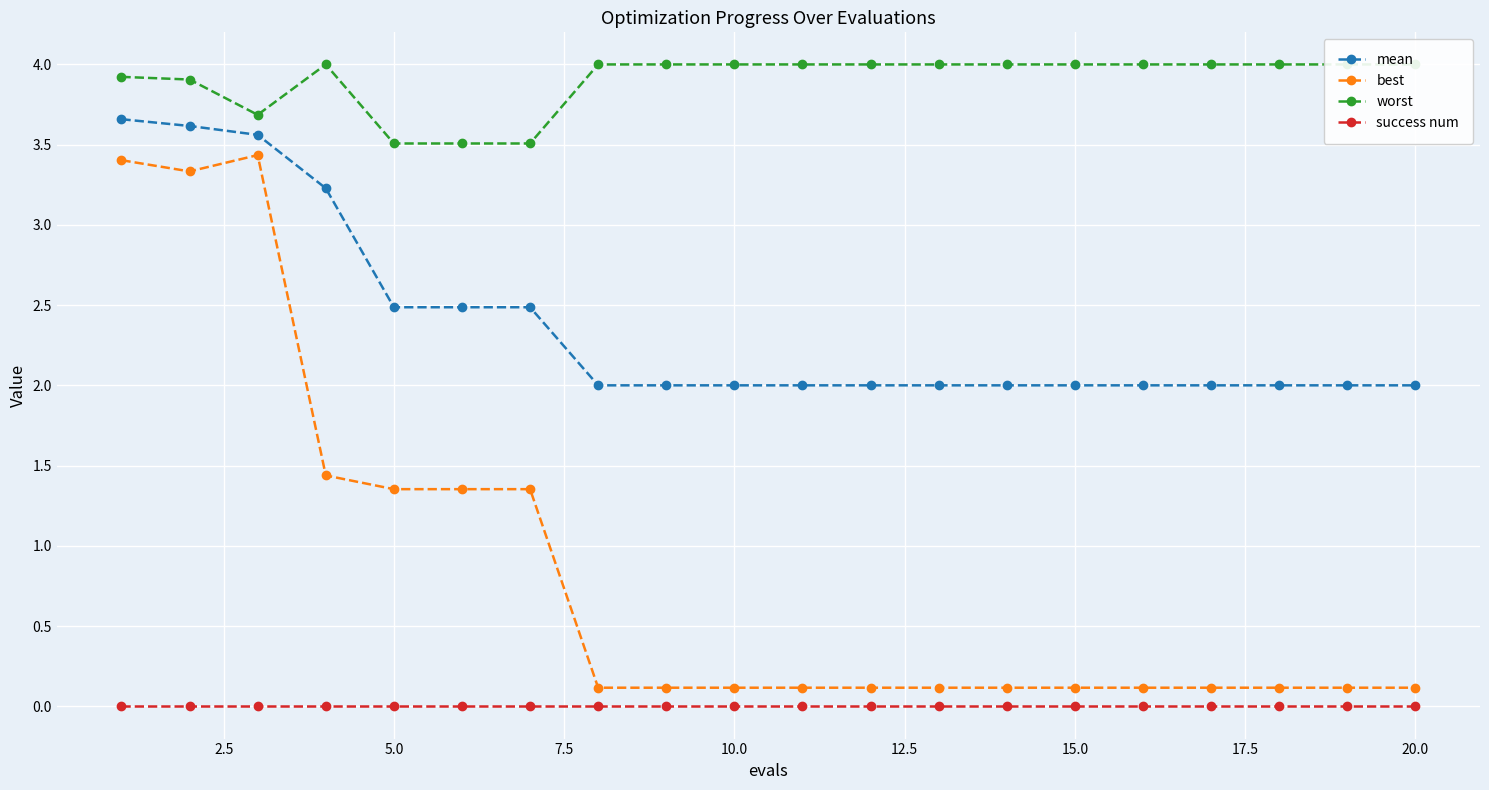

Rank the series by their average value, from lowest to highest.

success num, best, mean, worst